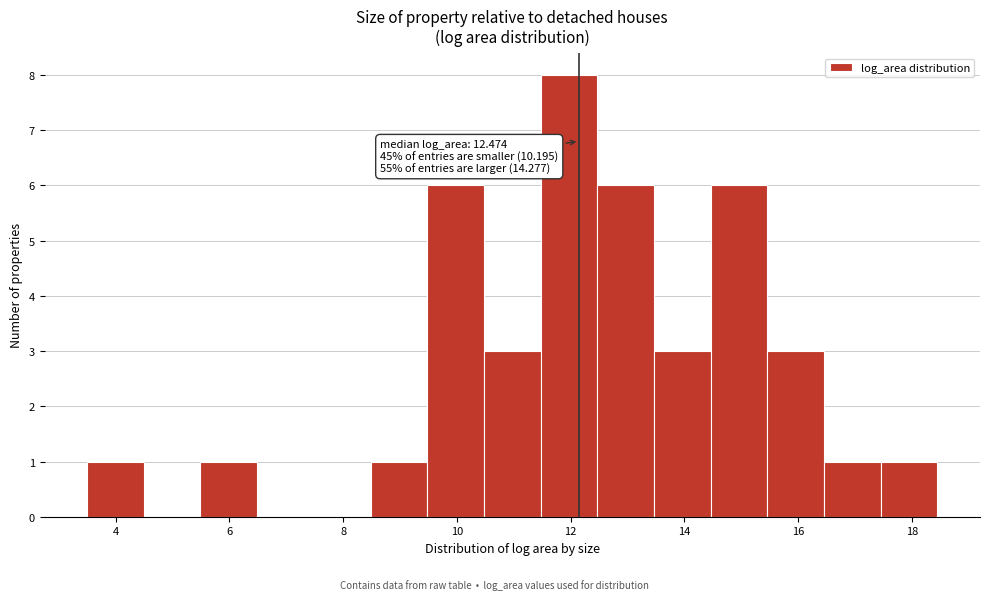

Over which range of the x-axis is the bar tallest?

11.4 to 12.4